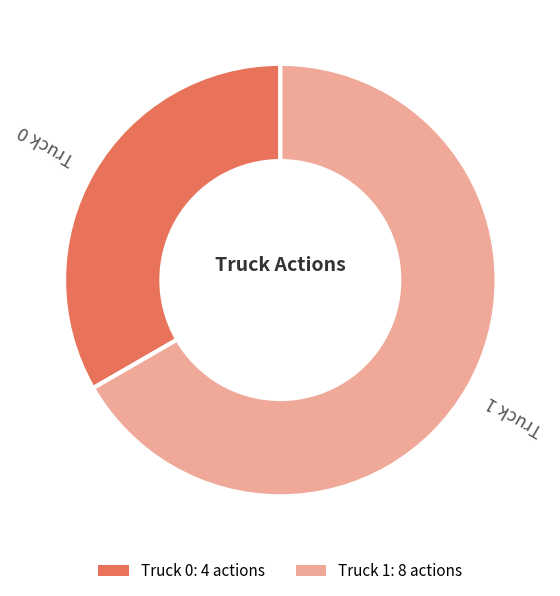

True or false: Truck 1: 8 actions accounts for 67% of the total.

True